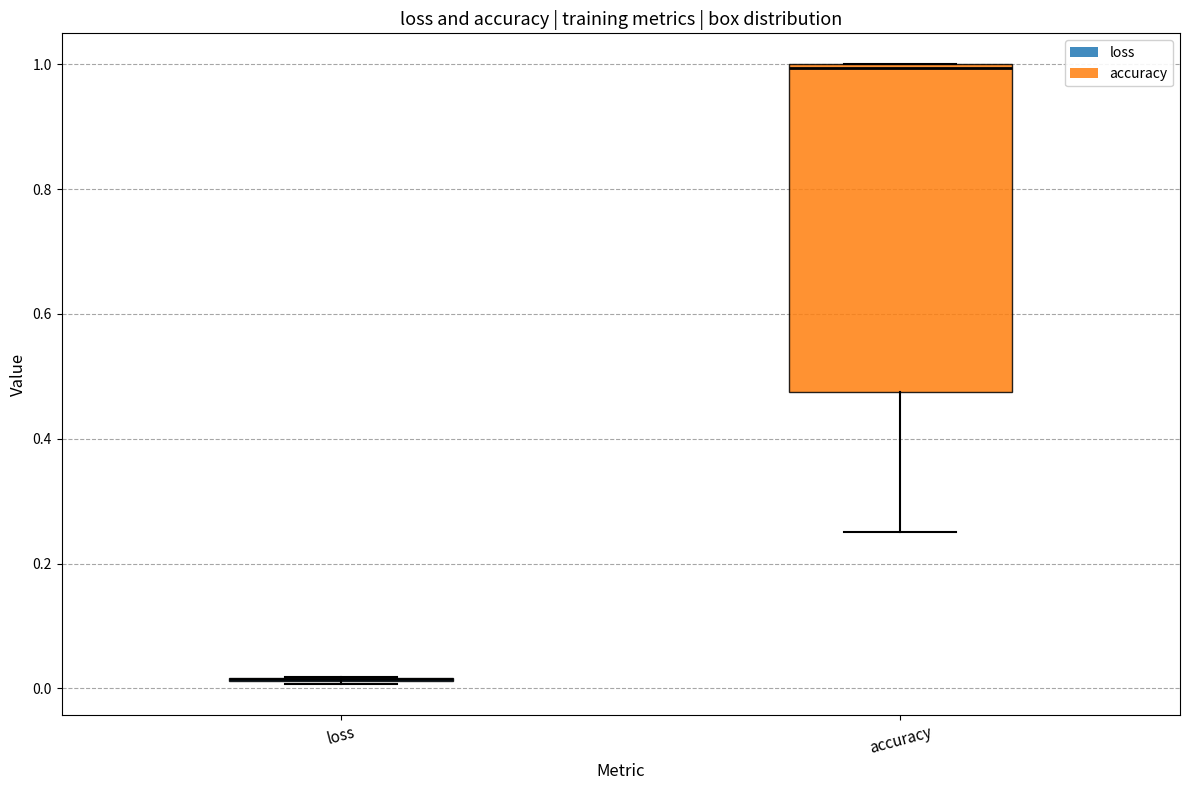

Reading left to right, transcribe this box plot: for each box, give where its median line is, the range the box spans, and where its two whiskers end, as read against the y-axis. The values are not printed on the chart, so give them approximately, as read against the axis.

loss: box collapsed to a line at 0.02, whiskers 0.00 to 0.02
accuracy: median 1.00 (just below the box's upper edge), box 0.48 to 1.00, whiskers 0.26 to 1.00